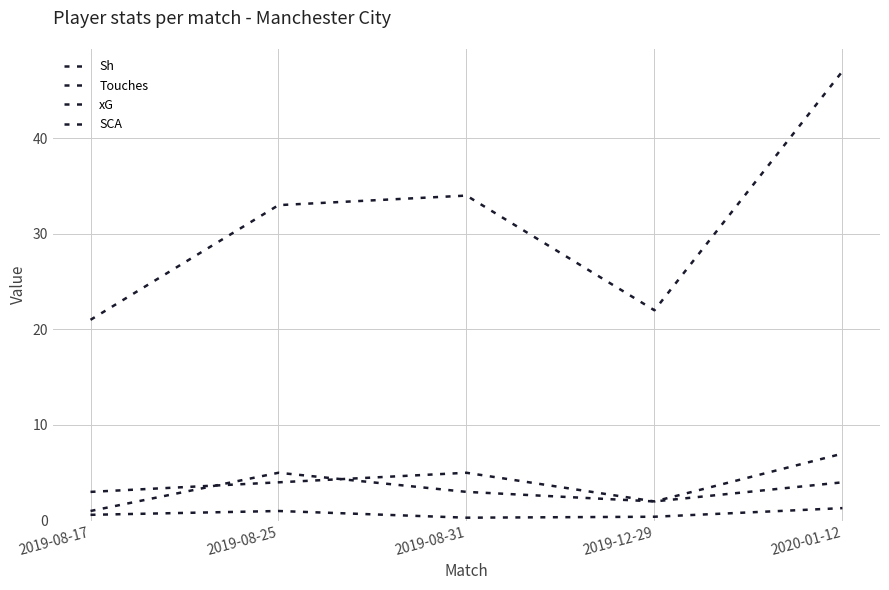

What is the spread (max minus min) of values at 2019-08-17?

20.4